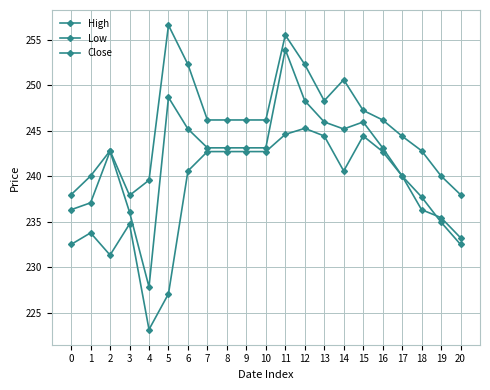

How many data points does each series have?

21